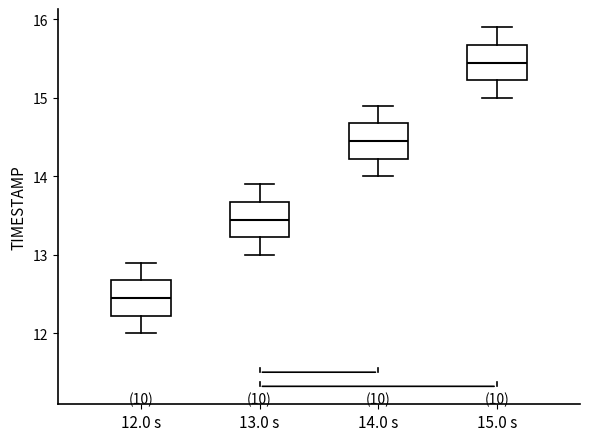

Reading left to right, read every box against the y-axis: the position of its median line, the range the box covers, and the ends of its whiskers. The values are not printed on the chart, so give them approximately, as read against the axis.

12.0 s: median 12.5, box 12.2 to 12.7, whiskers 12.0 to 12.9
13.0 s: median 13.5, box 13.2 to 13.7, whiskers 13.0 to 13.9
14.0 s: median 14.5, box 14.2 to 14.7, whiskers 14.0 to 14.9
15.0 s: median 15.5, box 15.2 to 15.7, whiskers 15.0 to 15.9